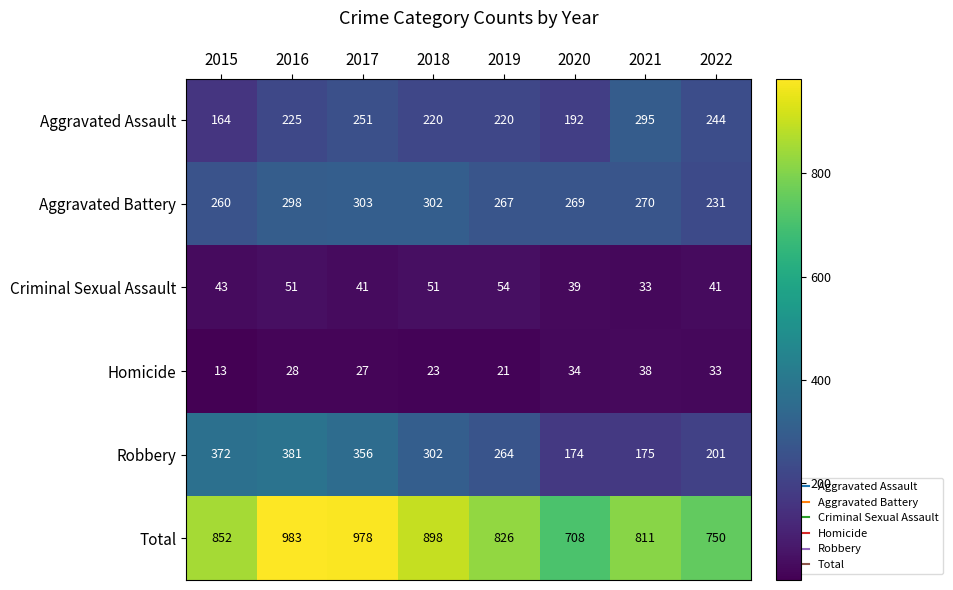

At 2015, list the series in order from smallest to largest.

Homicide, Criminal Sexual Assault, Aggravated Assault, Aggravated Battery, Robbery, Total